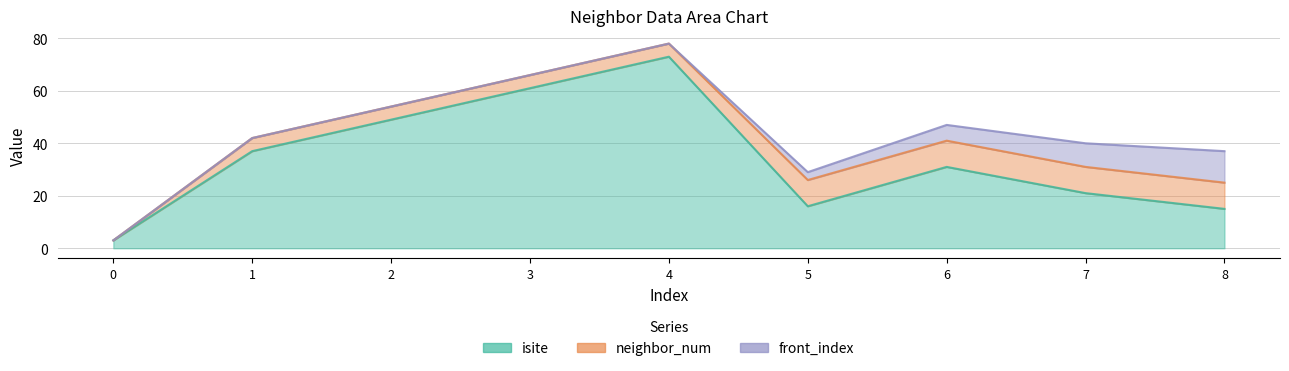

Does the chart display data point markers on the line(s)?

No